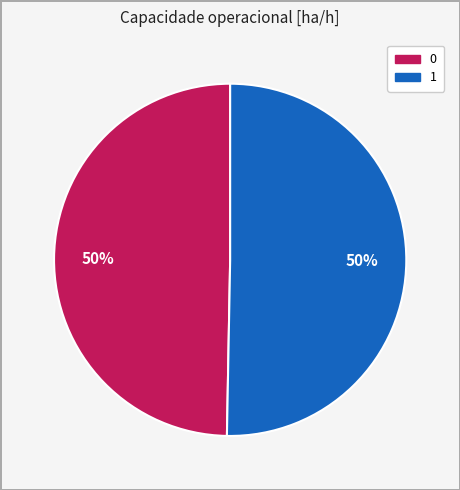

Is the sum of 0 and 1 greater than half?

Yes